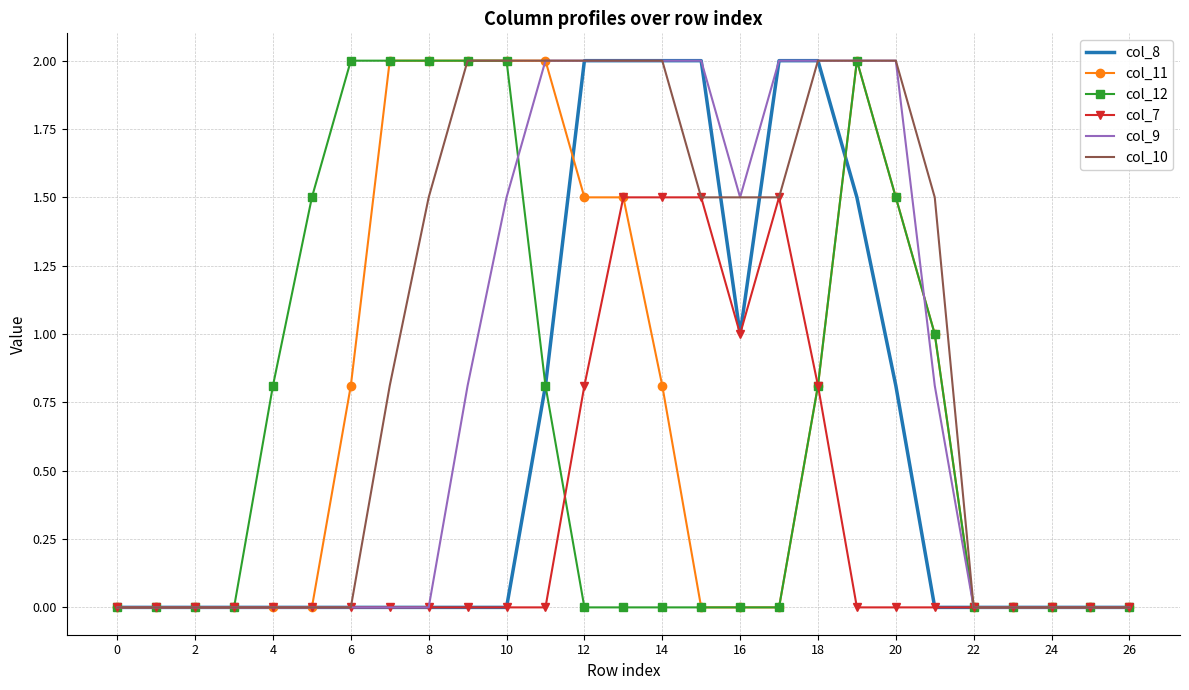

Which series has the largest total across all categories?

col_10